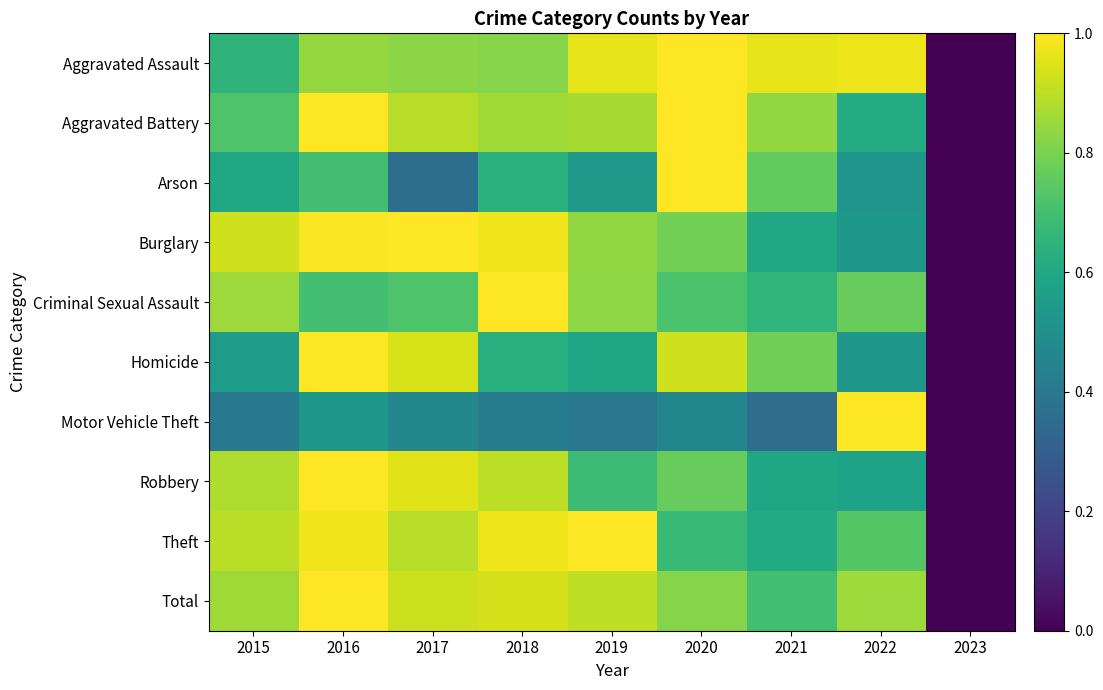

Reading left to right, extract all data points from this chart.

Aggravated Assault: 2015=0.6	2016=0.8	2017=0.8	2018=0.8	2019=1.0	2020=1.0	2021=1.0	2022=1.0	2023=0.0
Aggravated Battery: 2015=0.7	2016=1.0	2017=0.9	2018=0.9	2019=0.9	2020=1.0	2021=0.8	2022=0.6	2023=0.0
Arson: 2015=0.6	2016=0.7	2017=0.4	2018=0.6	2019=0.5	2020=1.0	2021=0.8	2022=0.5	2023=0.0
Burglary: 2015=0.9	2016=1.0	2017=1.0	2018=1.0	2019=0.8	2020=0.8	2021=0.6	2022=0.5	2023=0.0
Criminal Sexual Assault: 2015=0.9	2016=0.7	2017=0.7	2018=1.0	2019=0.8	2020=0.7	2021=0.7	2022=0.8	2023=0.0
Homicide: 2015=0.6	2016=1.0	2017=0.9	2018=0.6	2019=0.6	2020=0.9	2021=0.8	2022=0.5	2023=0.0
Motor Vehicle Theft: 2015=0.4	2016=0.5	2017=0.5	2018=0.4	2019=0.4	2020=0.5	2021=0.4	2022=1.0	2023=0.0
Robbery: 2015=0.9	2016=1.0	2017=0.9	2018=0.9	2019=0.7	2020=0.8	2021=0.6	2022=0.6	2023=0.0
Theft: 2015=0.9	2016=1.0	2017=0.9	2018=1.0	2019=1.0	2020=0.7	2021=0.6	2022=0.7	2023=0.0
Total: 2015=0.9	2016=1.0	2017=0.9	2018=0.9	2019=0.9	2020=0.8	2021=0.7	2022=0.9	2023=0.0